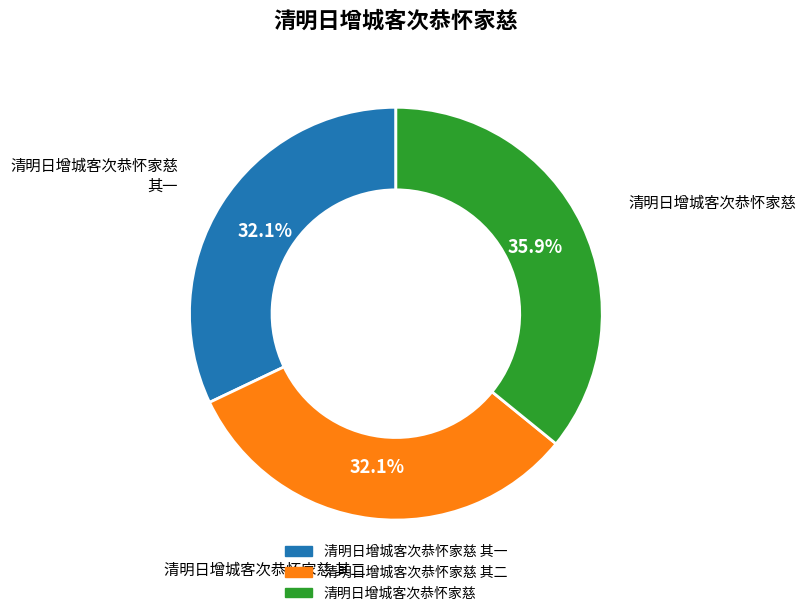

Count the number of slices in the pie.

3